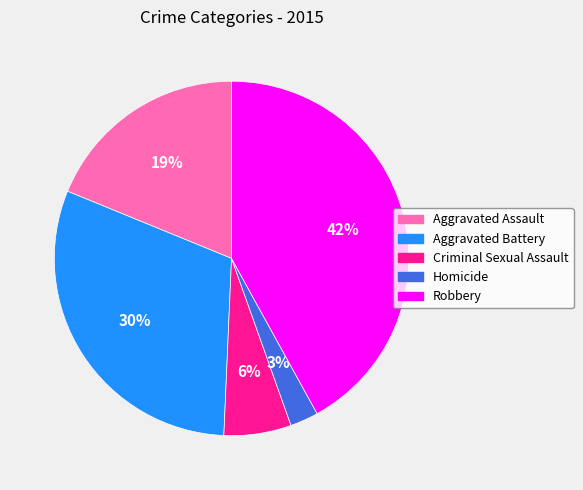

Is there a majority slice in this chart?

No